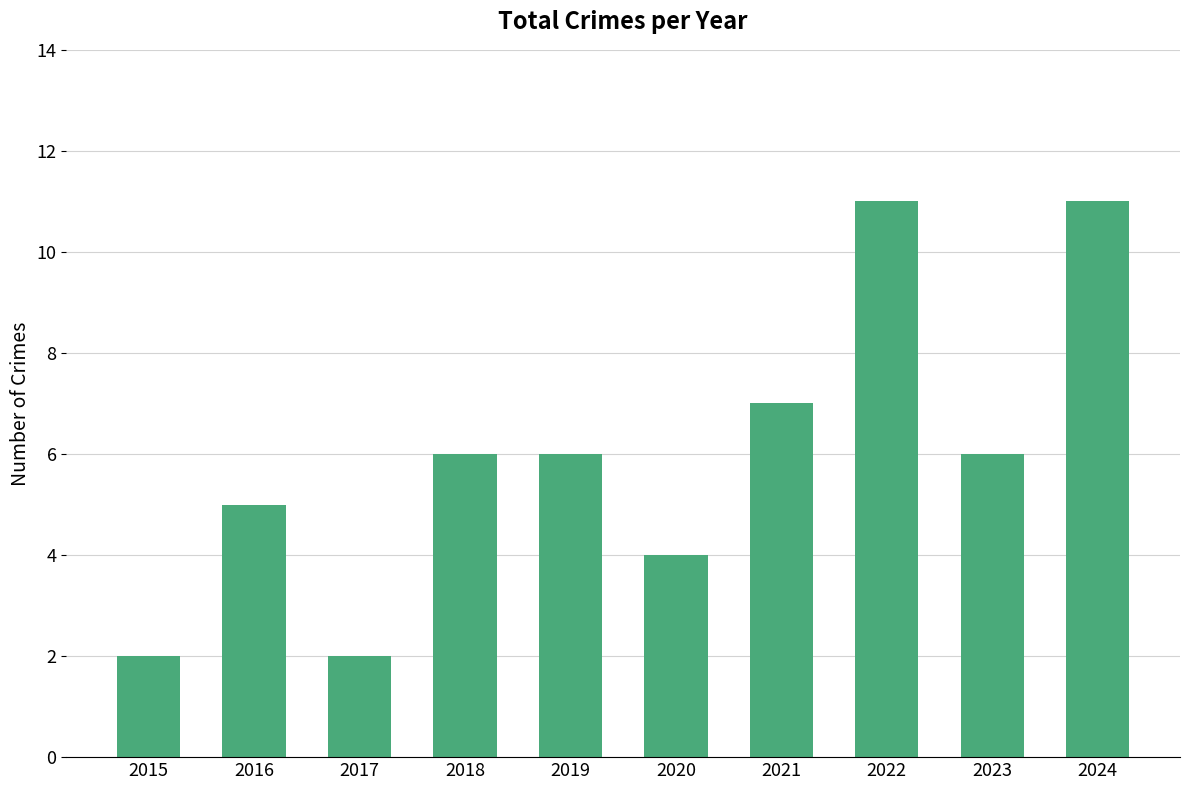

Count the values in the range 4 to 7.

6